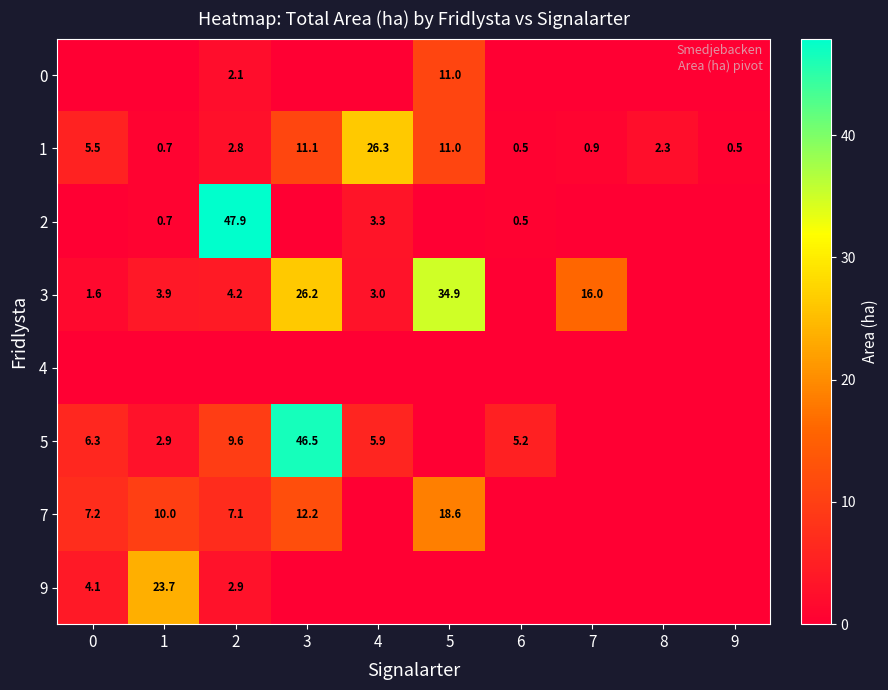

What is the sum of the 1 values at 3 and 1?

11.8